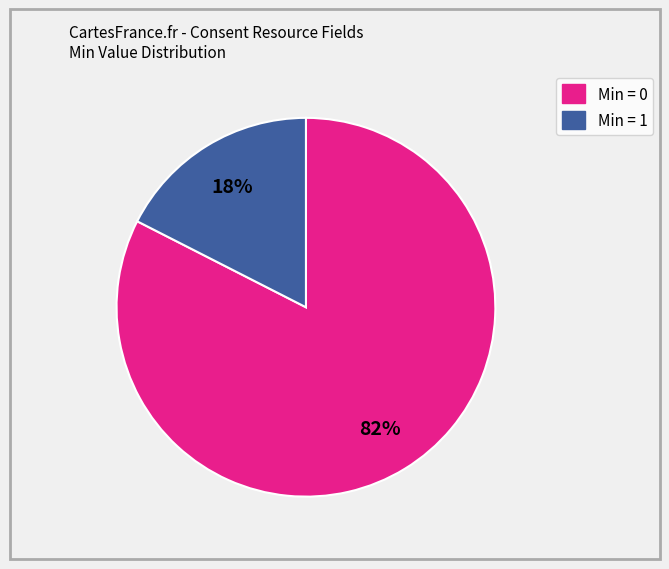

Does any single category account for the majority?

Yes